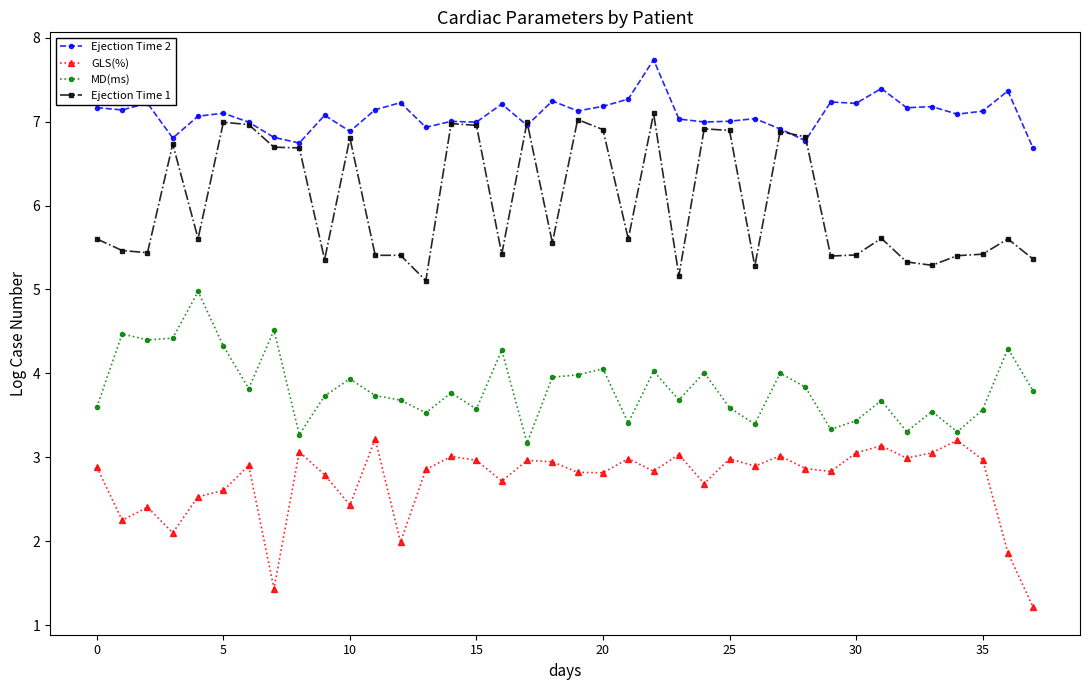

How many categories are shown in the chart?

38